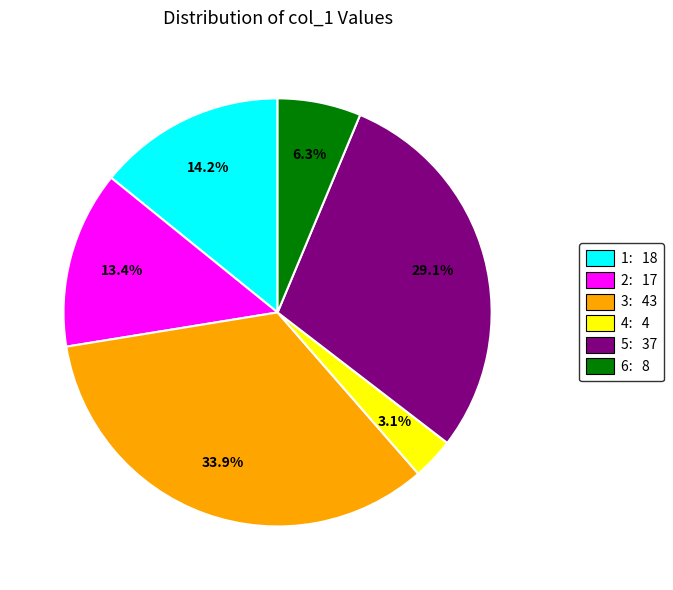

What is the largest slice in the pie chart?

3